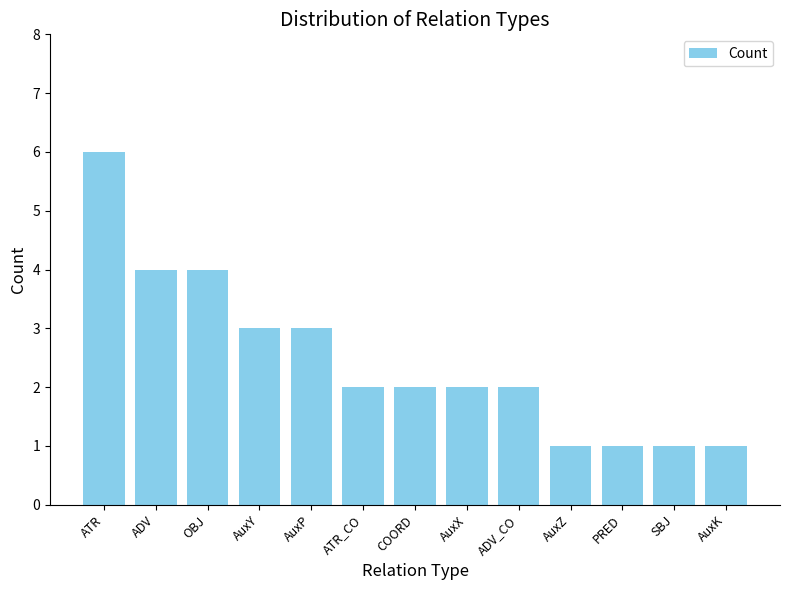

What is the label of the 13th bar from the right?

ATR